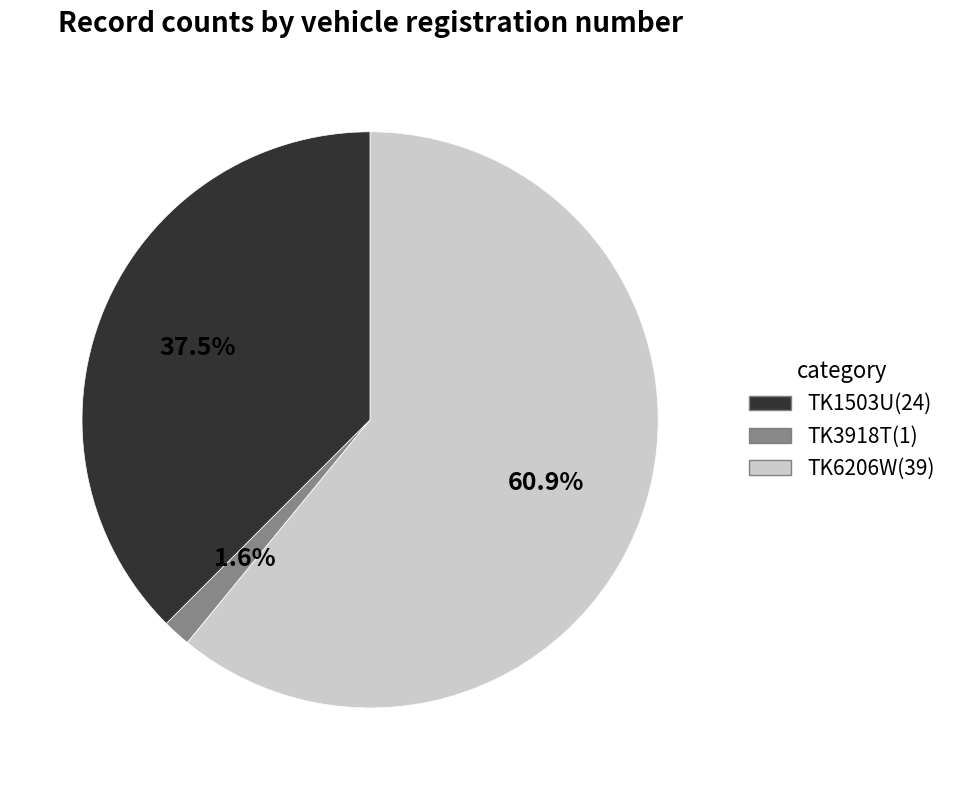

Which slice is the largest?

TK6206W